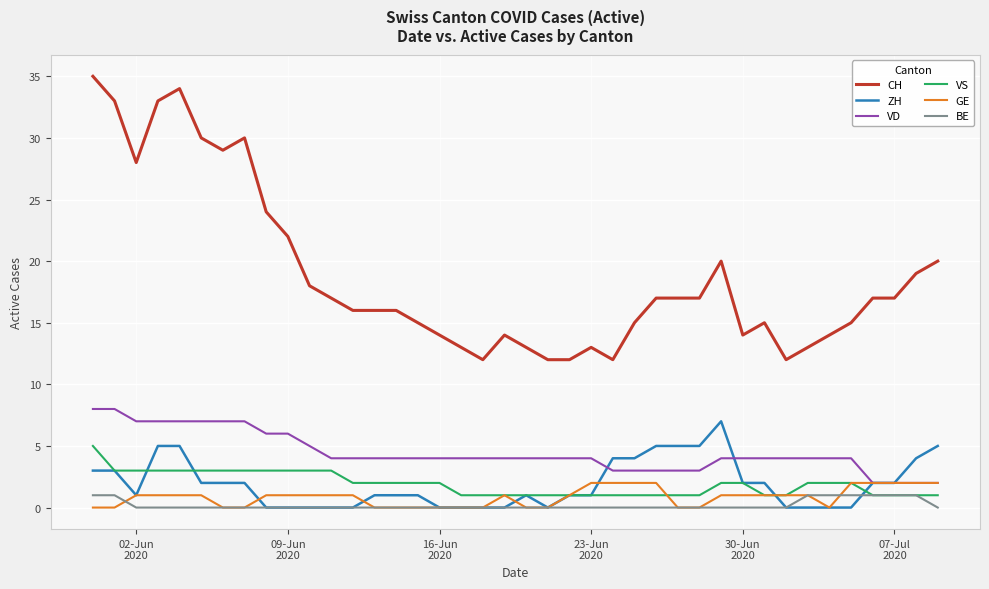

Does the chart have visible grid lines?

Yes